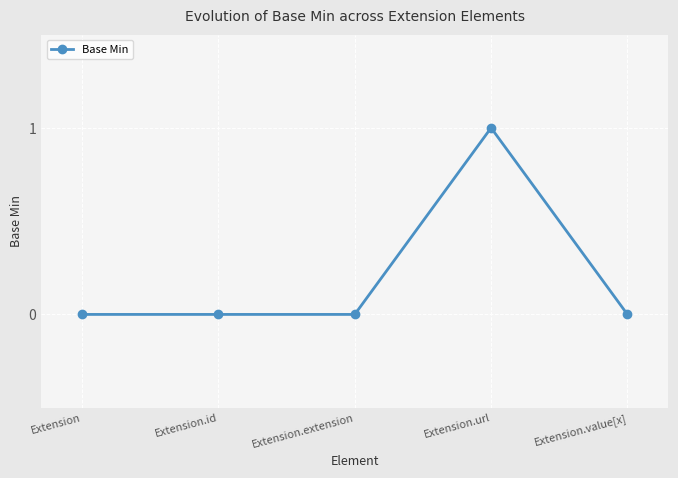

How many lines are shown in the chart?

1